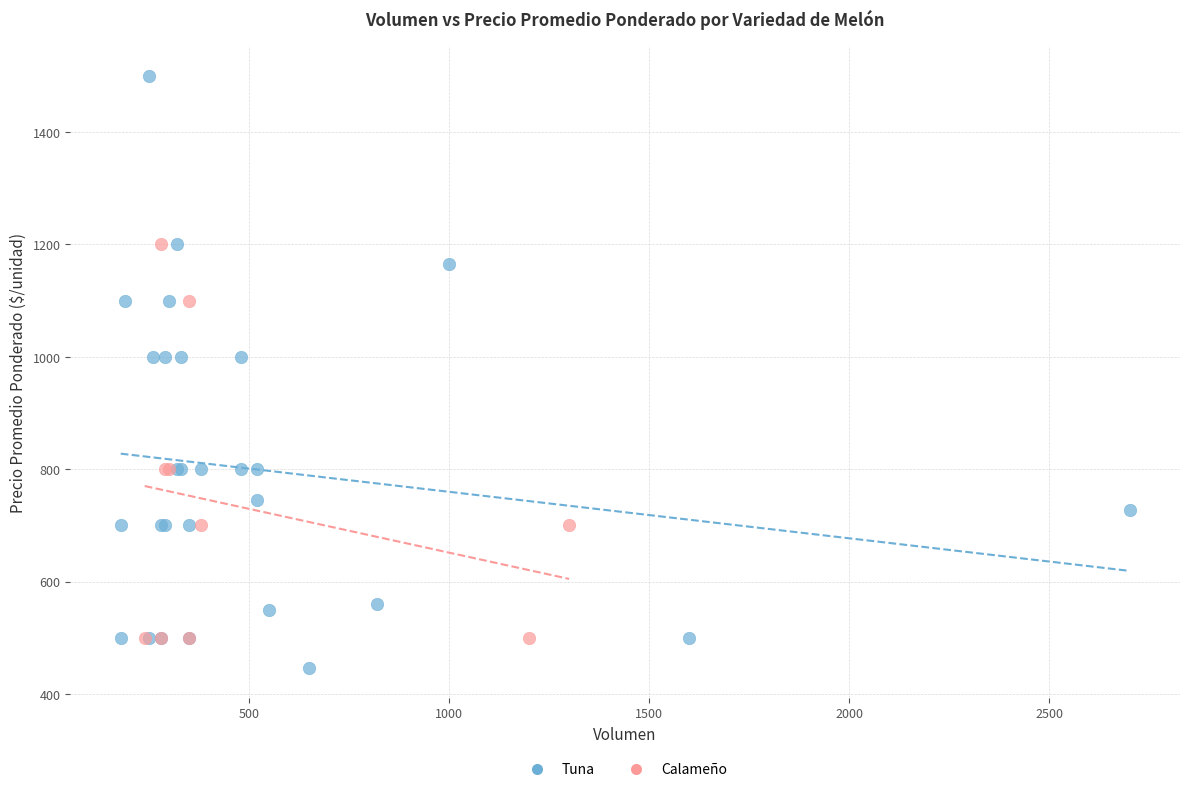

Which series has the widest spread of Y values?

Tuna